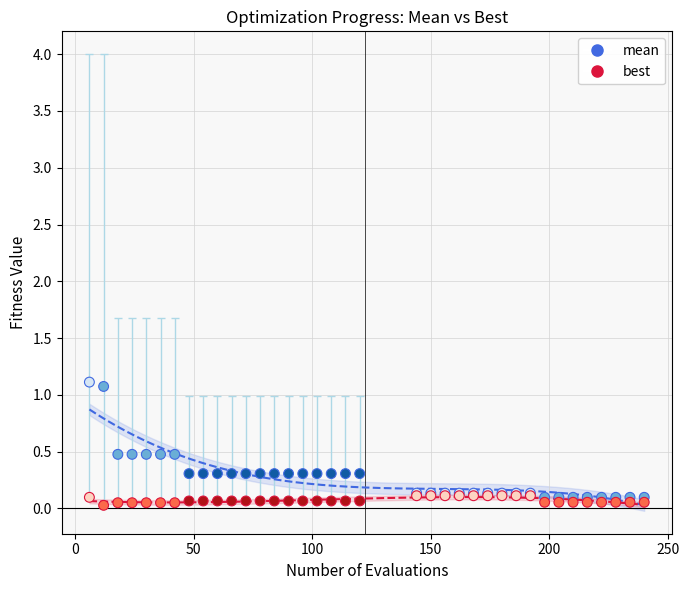

What are all the series names shown in the legend?

mean, best